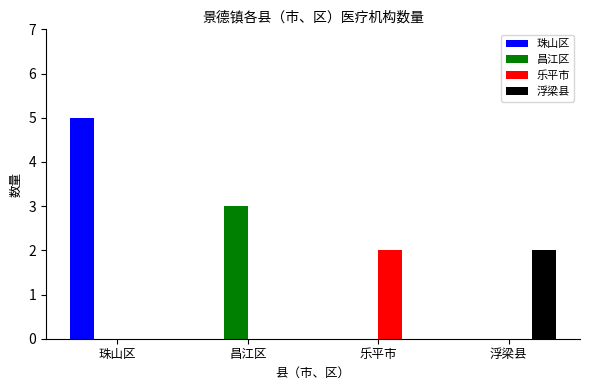

At which label does 昌江区 reach its peak?

昌江区